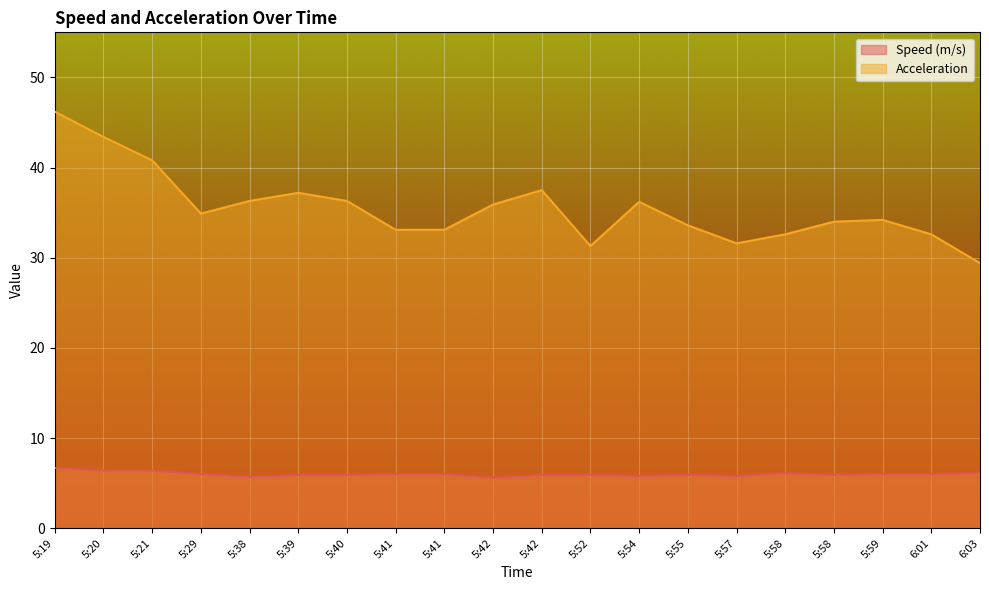

At how many categories does at least one series exceed 30?

19